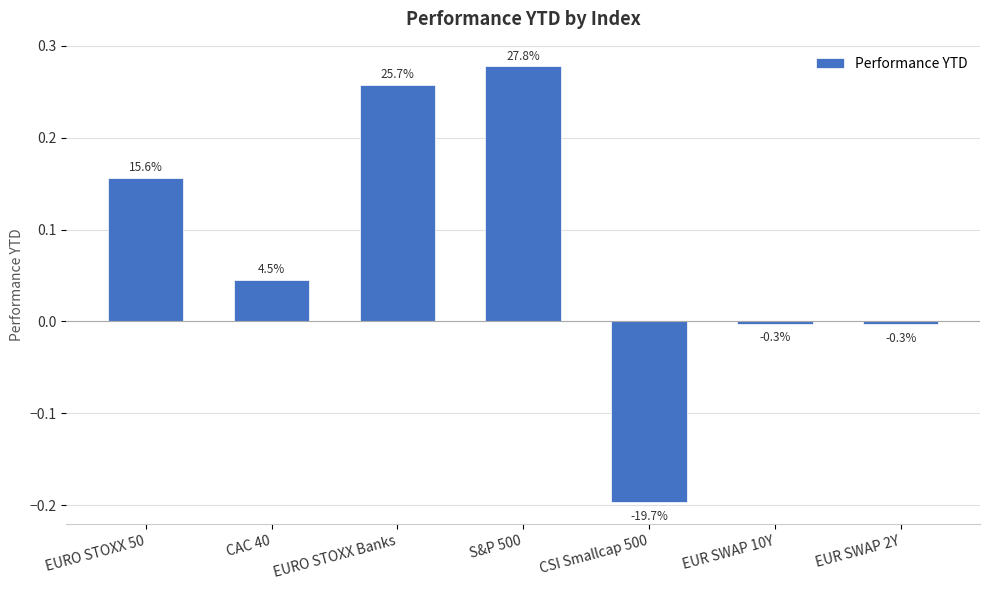

True or false: the data shows -0.0 at EUR SWAP 2Y.

True